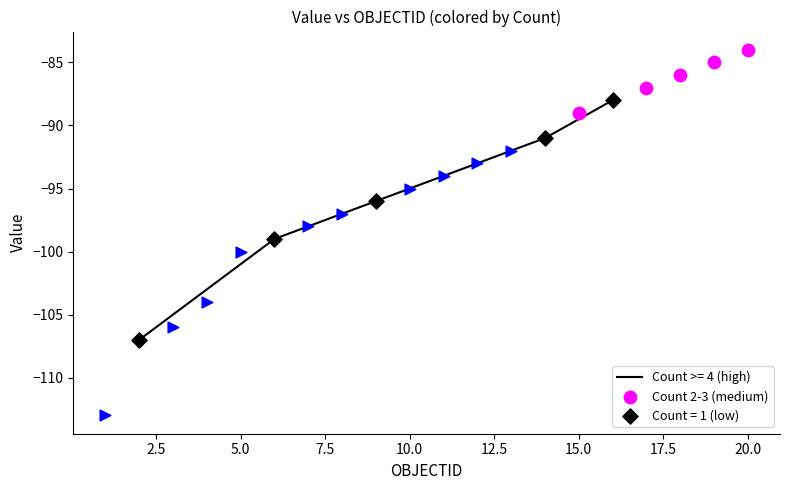

Which series reaches the maximum Y coordinate?

Count >= 4 (high)